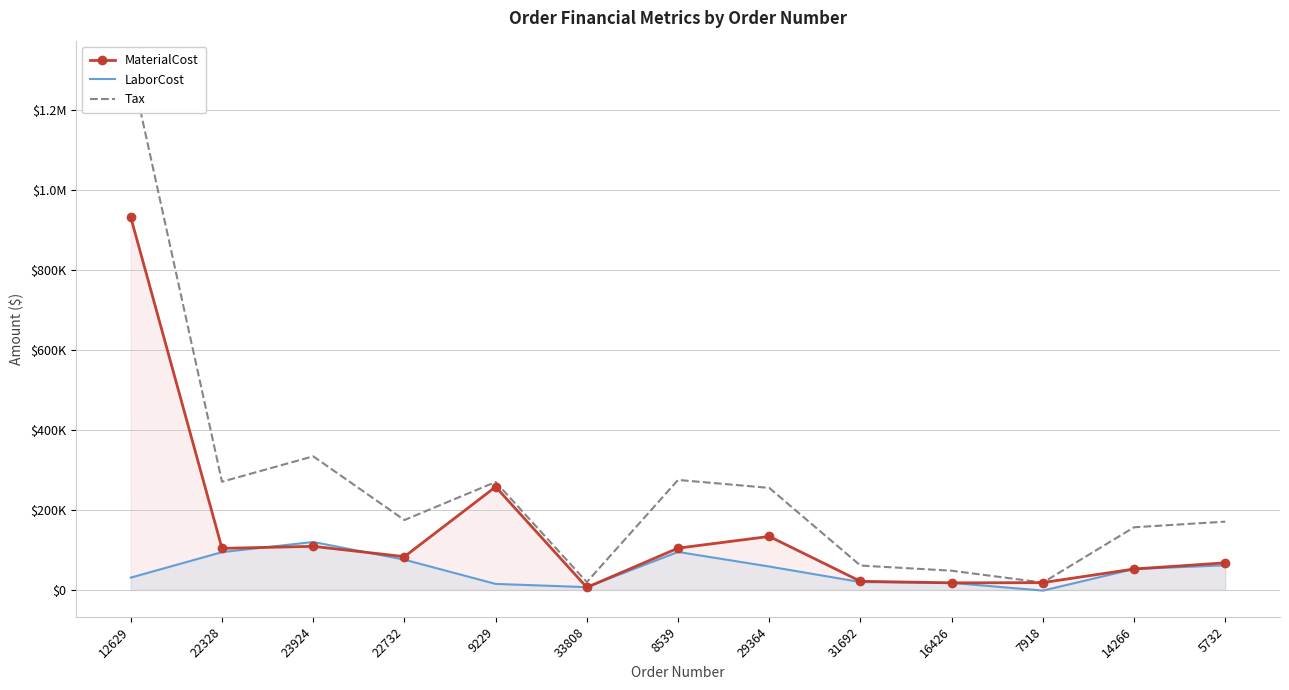

Reading left to right, what are all the values shown in this chart?

MaterialCost: 12629=931514.4	22328=103940.9	23924=108967.2	22732=83197.8	9229=257777.0	33808=6375.6	8539=104475.8	29364=133734.0	31692=21628.2	16426=17674.0	7918=18307.3	14266=52324.5	5732=67771.0
LaborCost: 12629=30759.3	22328=94491.4	23924=119864.2	22732=75634.2	9229=15008.0	33808=7013.2	8539=94978.0	29364=58515.6	31692=19662.0	16426=17674.0	7918=-1677.3	14266=52324.5	5732=61610.0
Tax: 12629=1307633.8	22328=270463.2	23924=334048.2	22732=174715.2	9229=269784.3	33808=19648.0	8539=274947.1	29364=255057.5	31692=60940.2	16426=48034.4	7918=18341.2	14266=156638.6	5732=170653.5